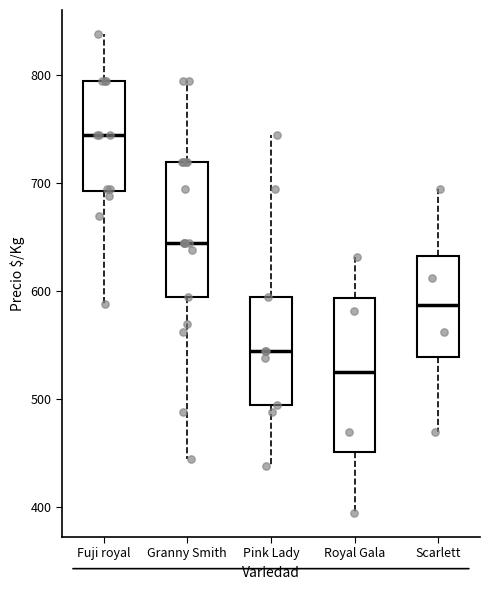

Which box's median line is the highest?

Fuji royal